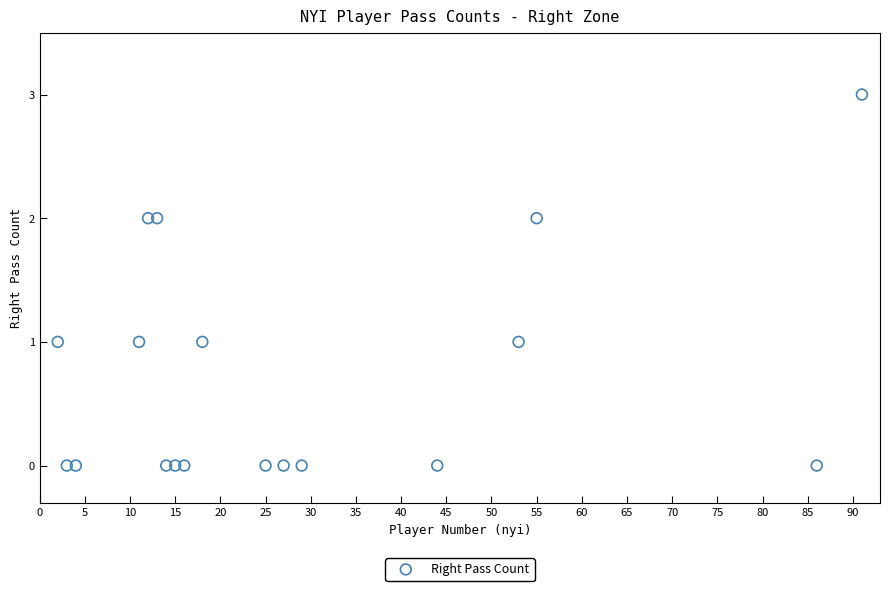

What is the range of X values (max minus min)?

89